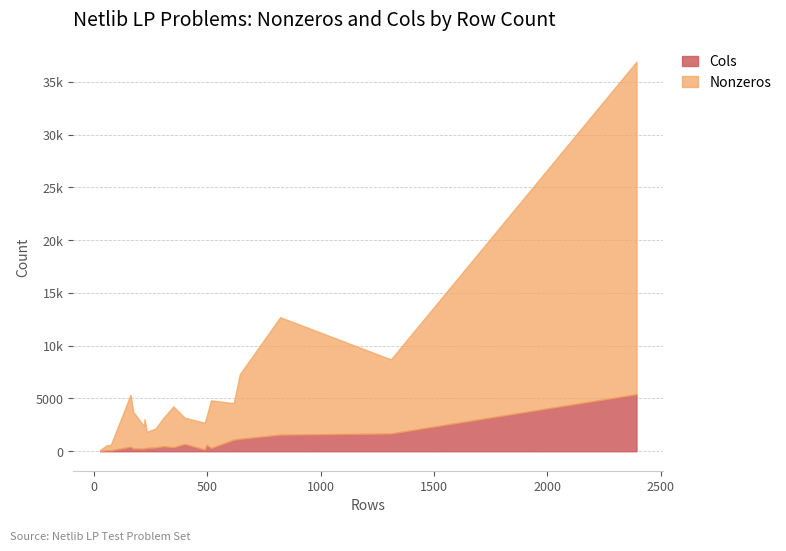

What is the sum of the Nonzeros values at BEACONFD and BLEND?

3997